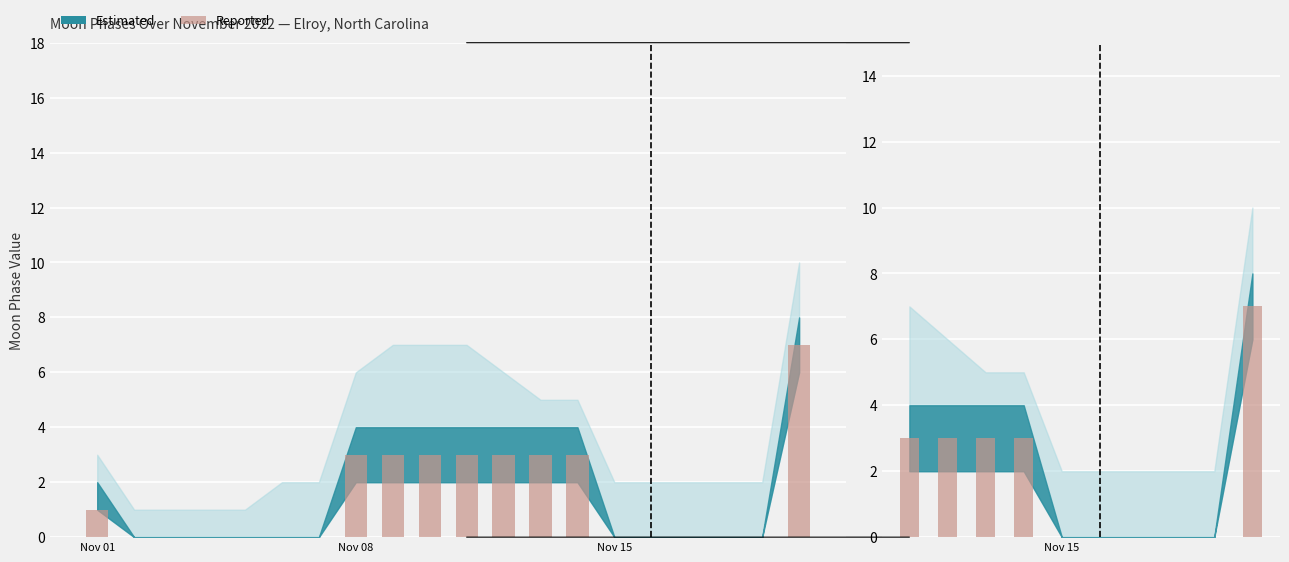

The value at Nov 15 is 0. True or false?

True